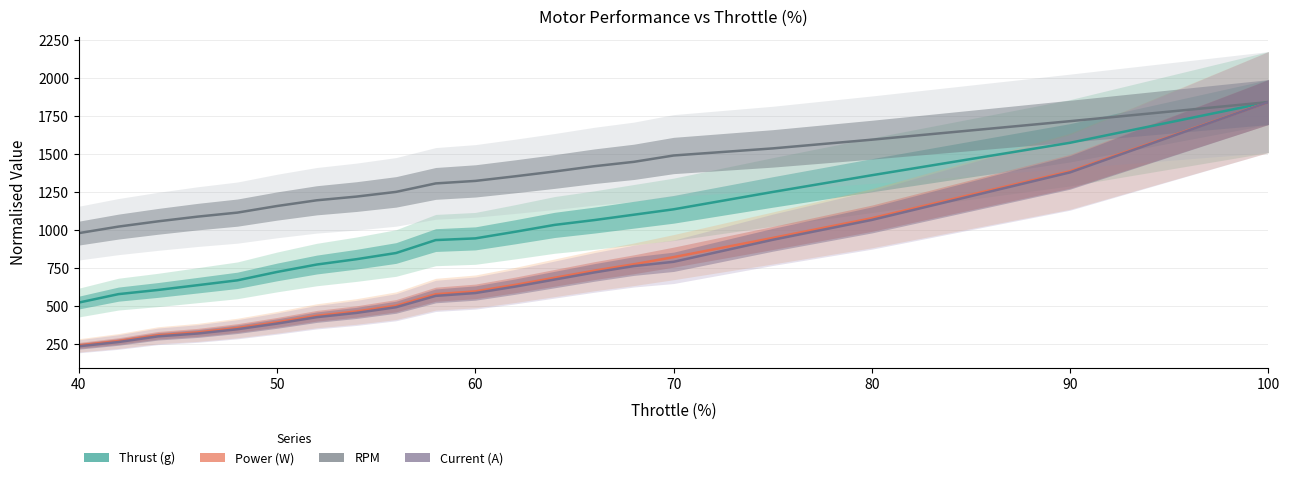

Which series has the largest range (max minus min)?

Current (A)